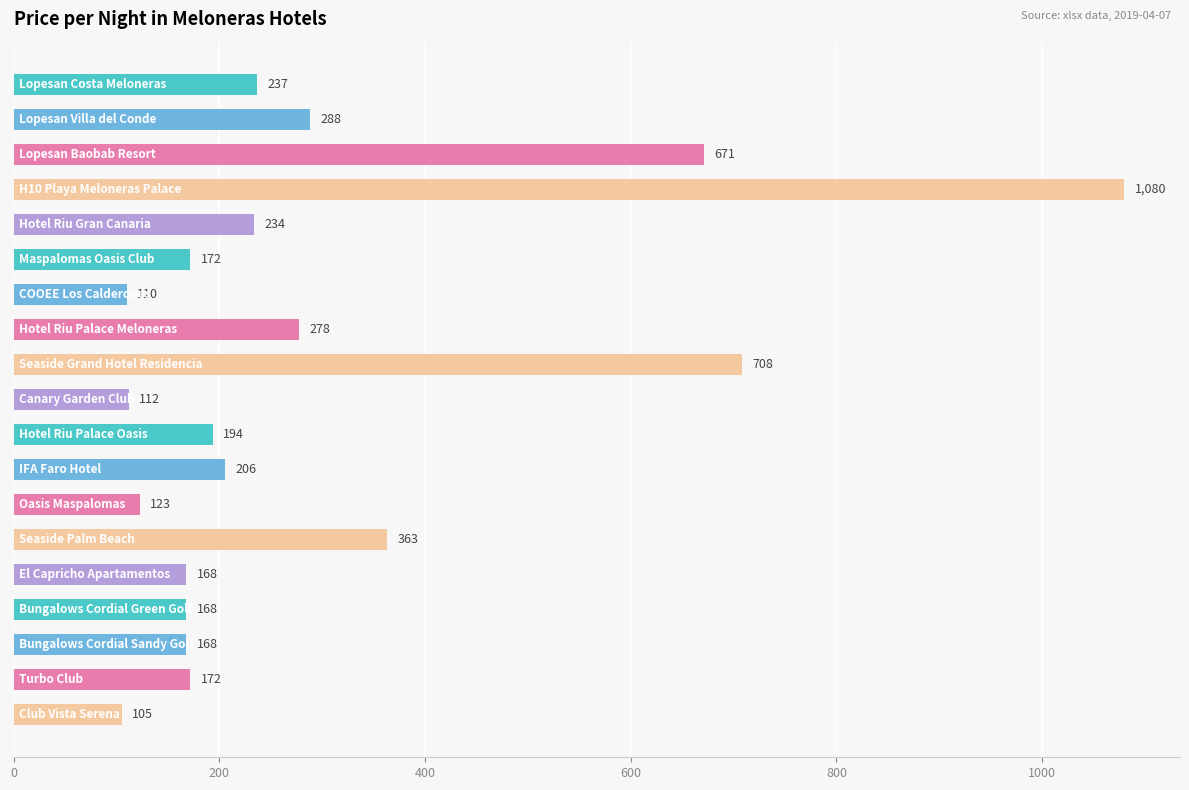

What is the value of the 19th bar from the top?

105